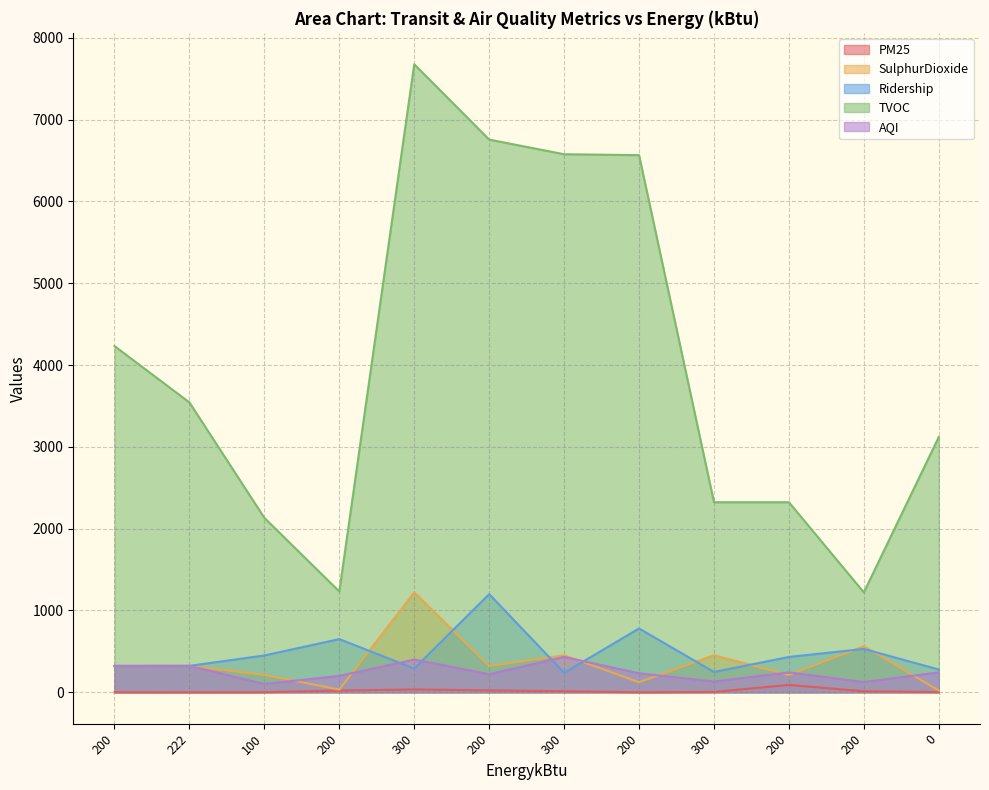

True or false: TVOC has more than 1 points higher than both neighbors.

False